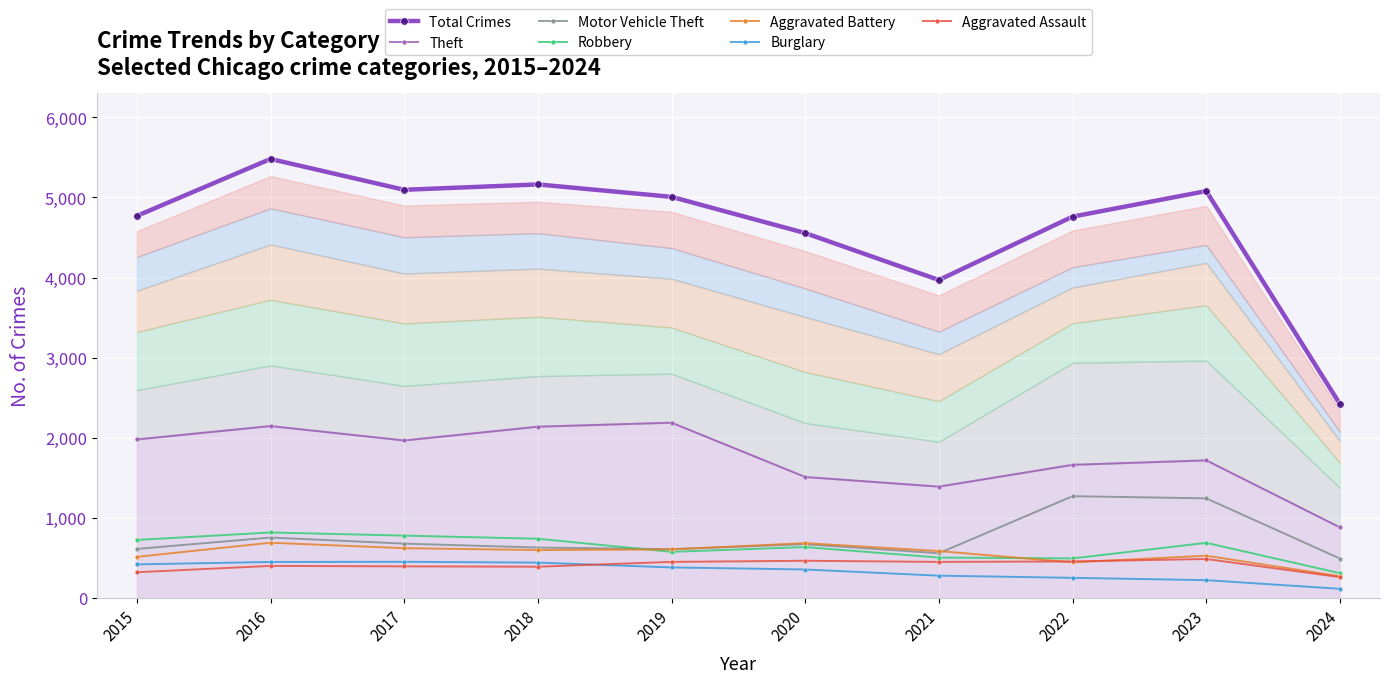

Which series changed the most between 2020 and 2022?

Motor Vehicle Theft